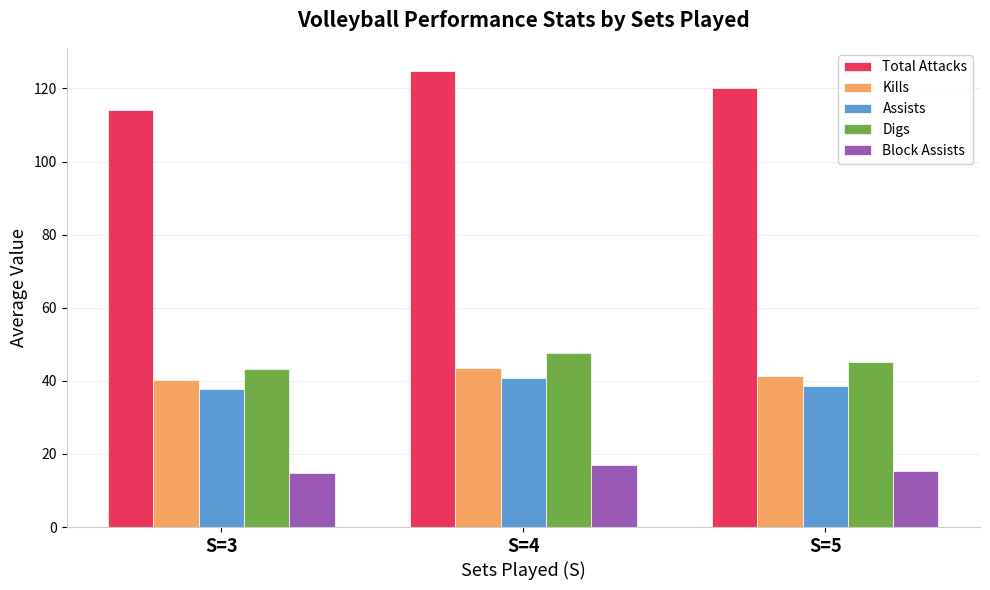

What is the difference between the Total Attacks values at S=3 and S=5?

6.0